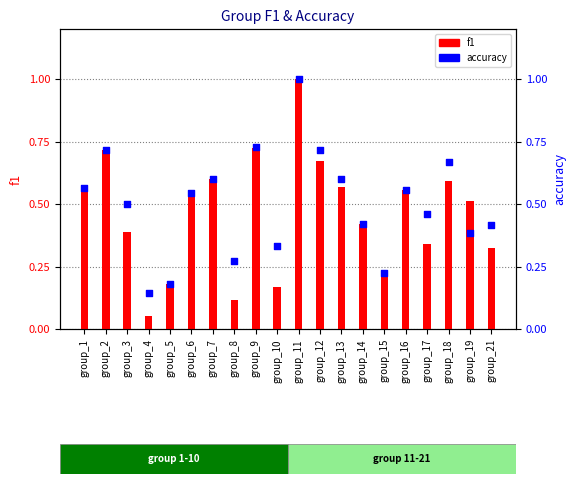

At how many categories does at least one series exceed 0?

20